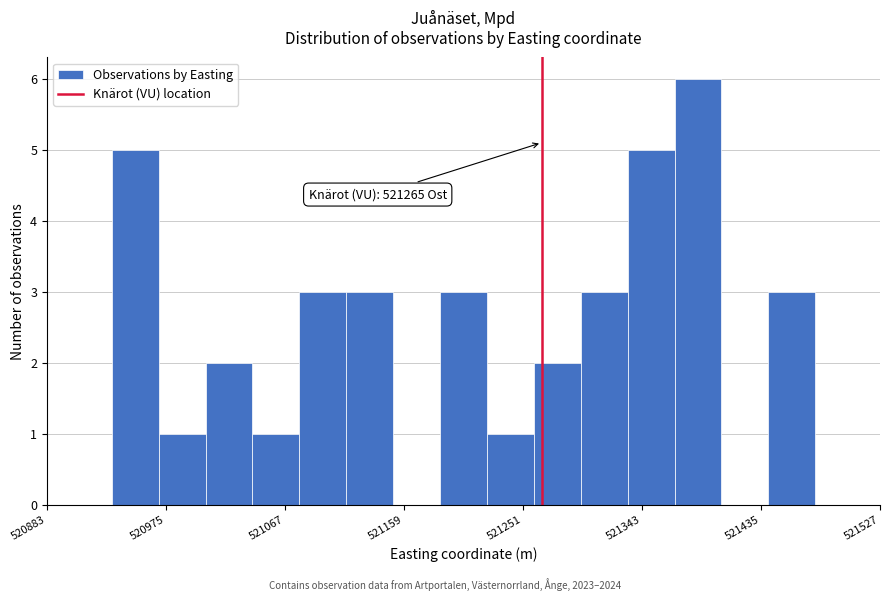

Around what value on the x-axis is the tallest bar? Give the approximate position of its centre, as read against the axis.

521390